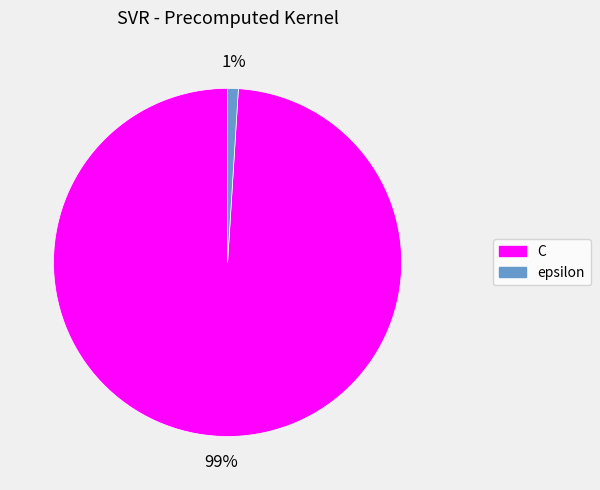

True or false: C accounts for 89% of the total.

False